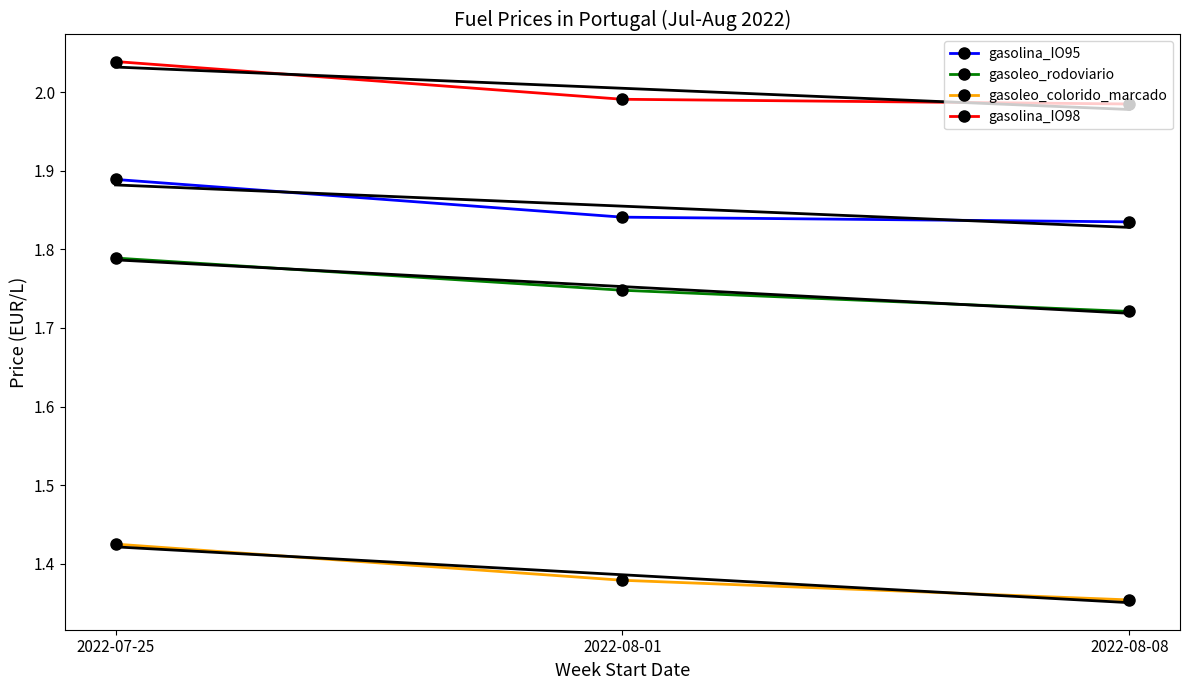

What is the label of the 2nd point from the left?

2022-08-01